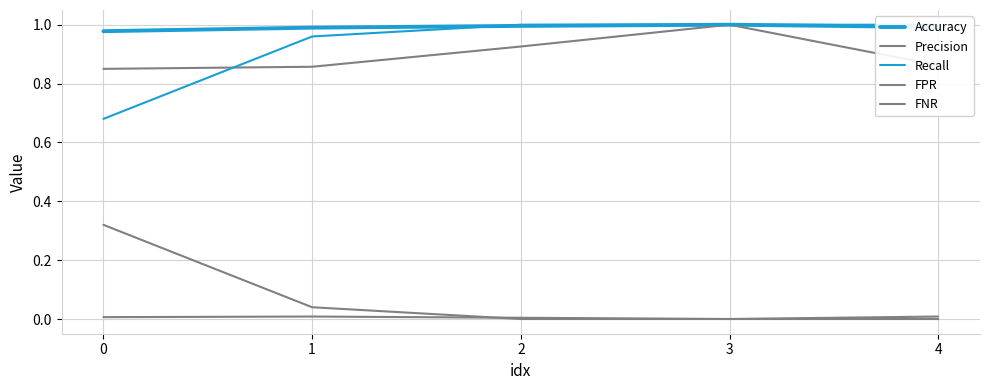

Which has a higher value, 1 or 2?

2